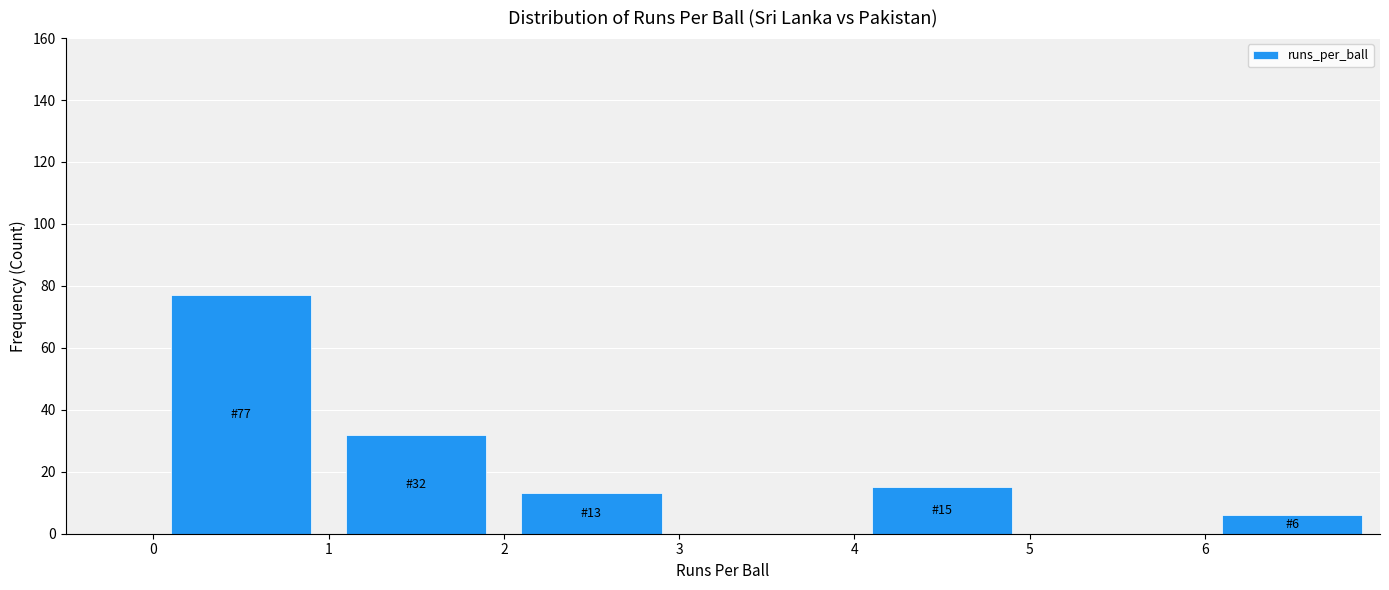

Which range on the x-axis has the tallest bar?

0 to 1